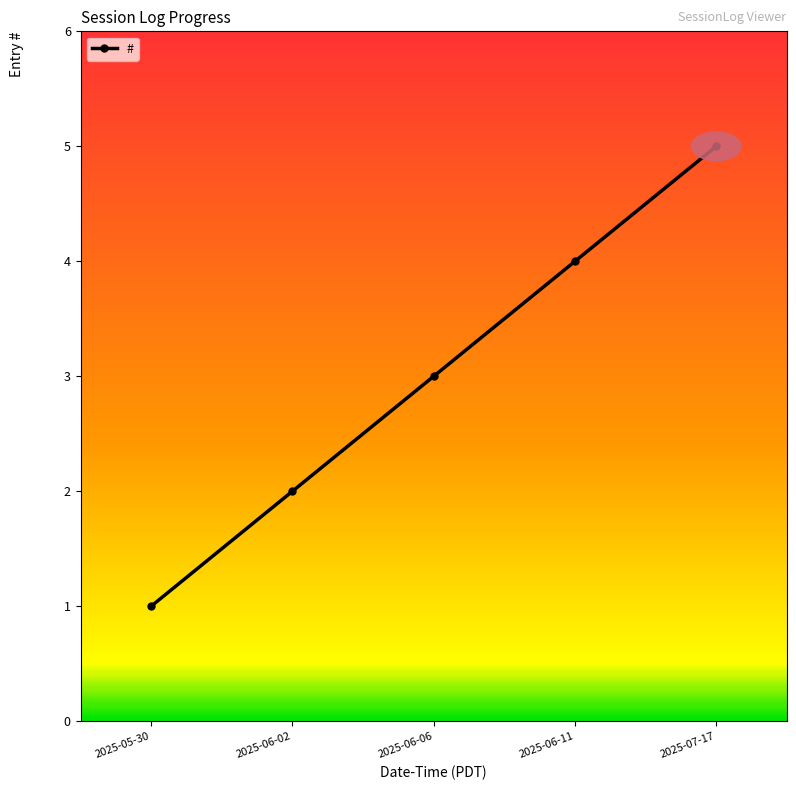

Where is the data nearest to the value 3?

2025-06-06